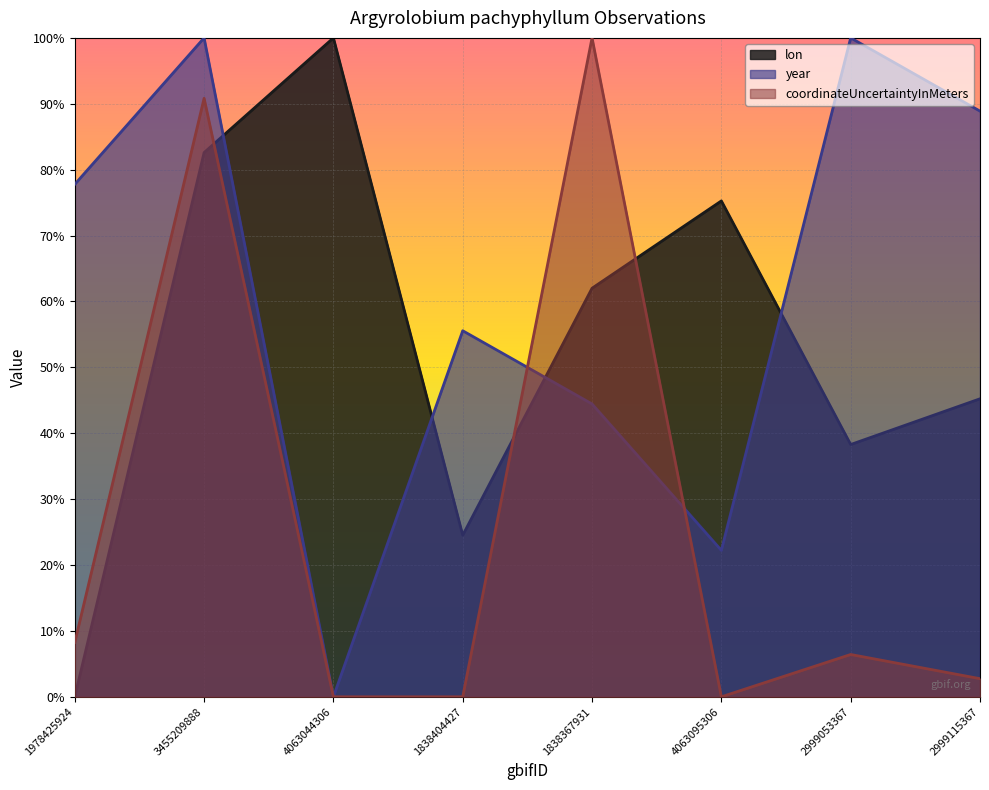

What is the sum of all coordinateUncertaintyInMeters values?

2.1